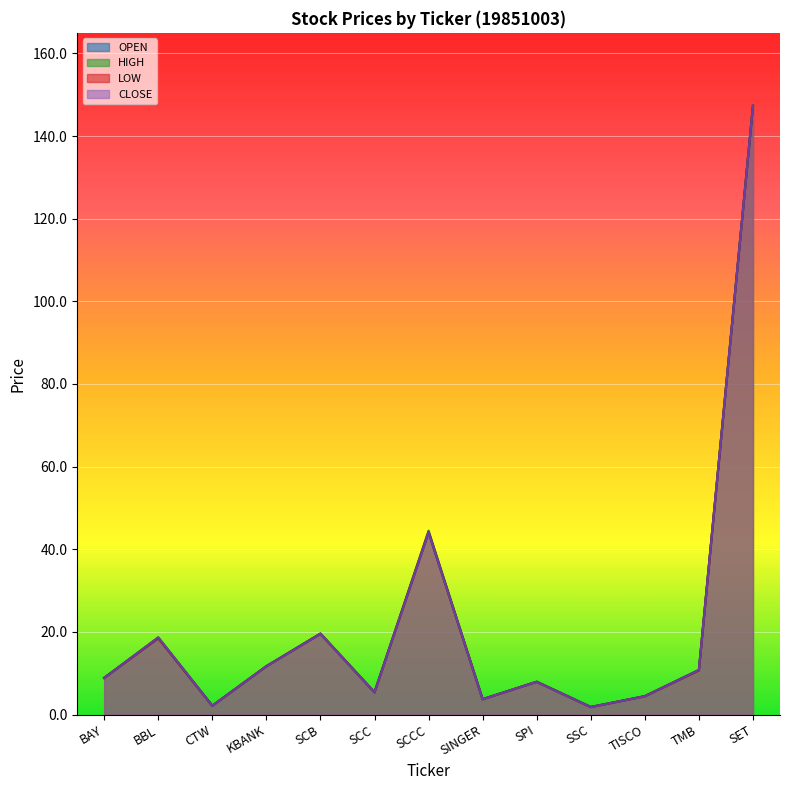

Reading right to left, transcribe all the data shown in this chart.

OPEN: 147.3	10.8	4.4	1.8	7.9	3.7	44.1	5.4	19.5	11.7	2.1	18.5	8.9
HIGH: 147.3	10.8	4.4	1.8	7.9	3.7	44.5	5.4	19.6	11.7	2.1	18.7	8.9
LOW: 147.3	10.7	4.4	1.8	7.9	3.7	44.1	5.4	19.5	11.7	2.1	18.5	8.9
CLOSE: 147.3	10.8	4.4	1.8	7.9	3.7	44.1	5.4	19.5	11.7	2.1	18.7	8.9